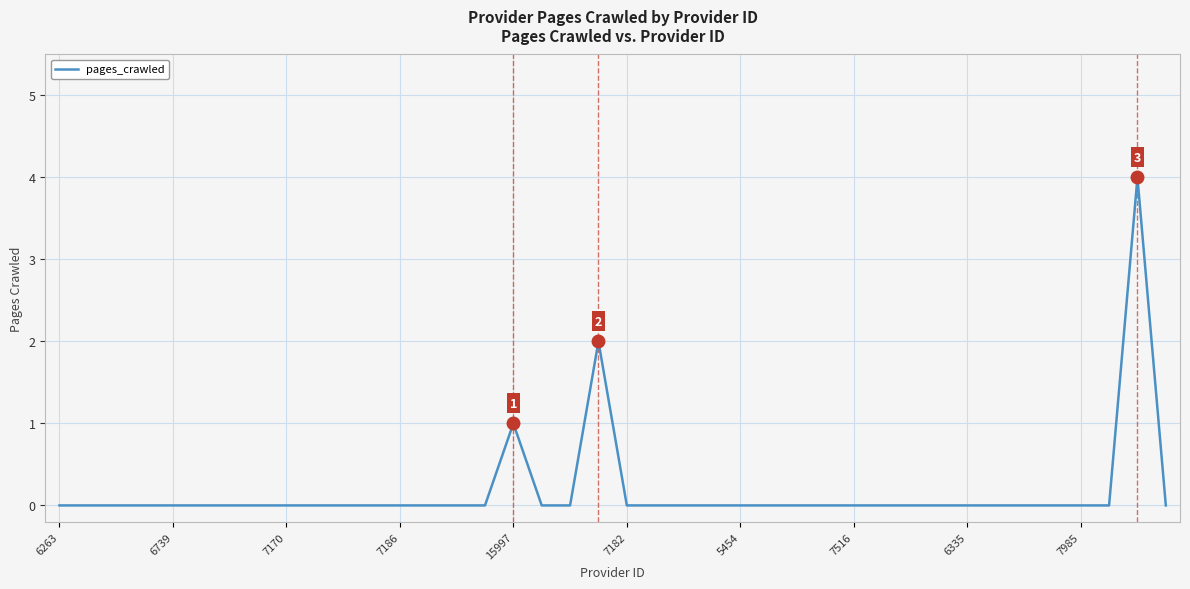

How many values are between 0 and 1?

38